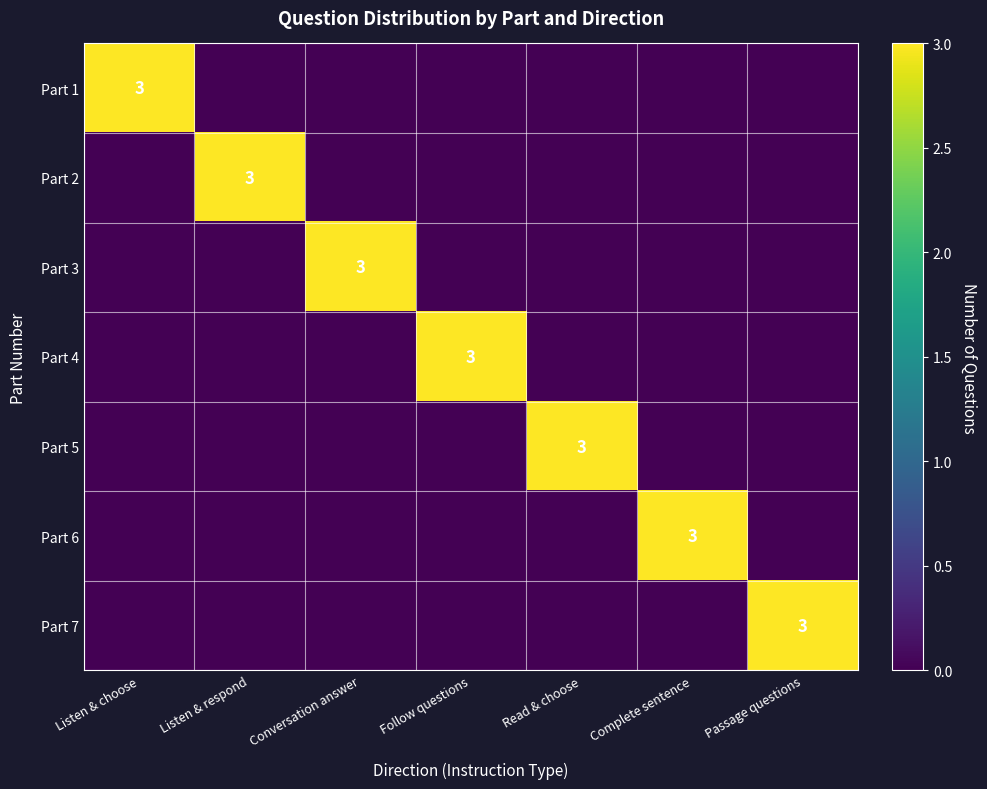

Between Complete sentence and Listen & choose, which is larger?

Listen & choose